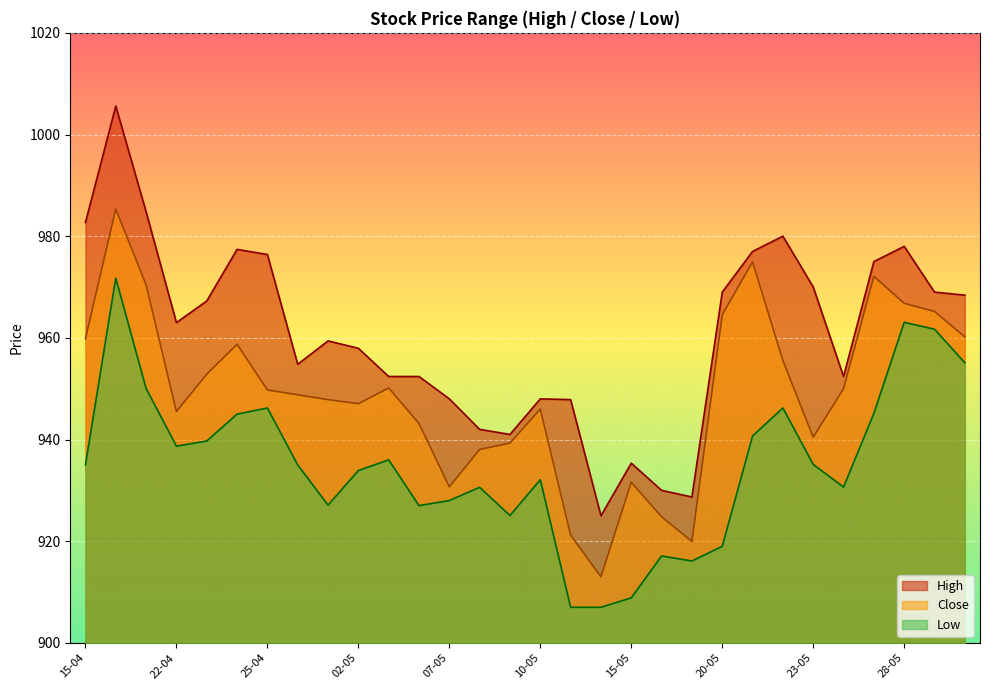

Rank the categories by Low value from lowest to highest.

13-05, 14-05, 15-05, 17-05, 16-05, 20-05, 09-05, 06-05, 30-04, 07-05, 08-05, 24-05, 10-05, 02-05, 15-04, 26-04, 23-05, 03-05, 22-04, 23-04, 21-05, 24-04, 27-05, 25-04, 22-05, 18-04, 30-05, 29-05, 28-05, 16-04